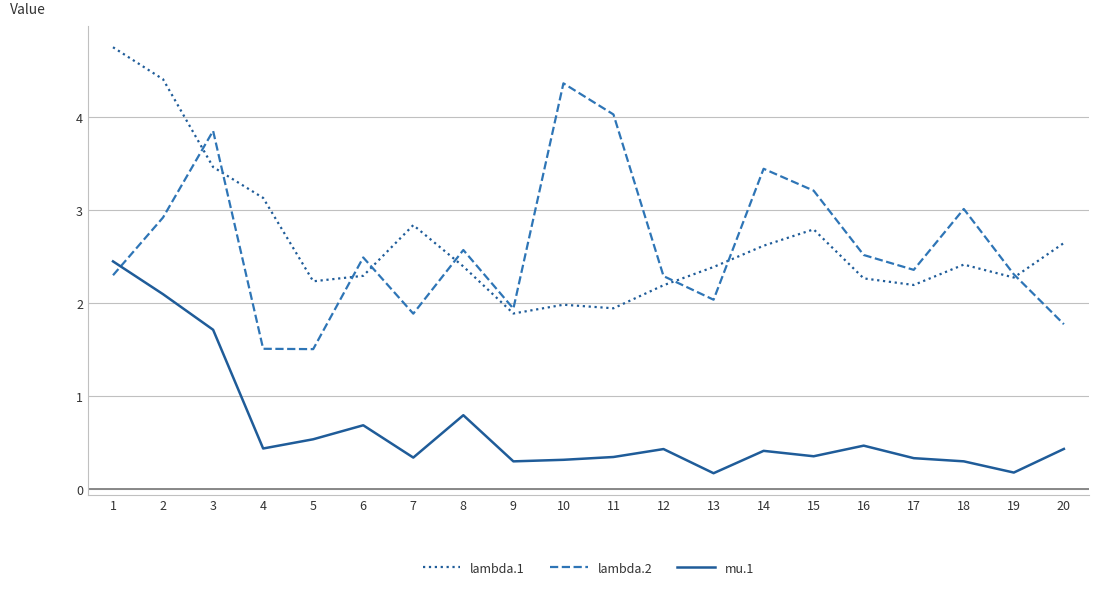

Is it true that lambda.2 equals 3.4 at 17?

False